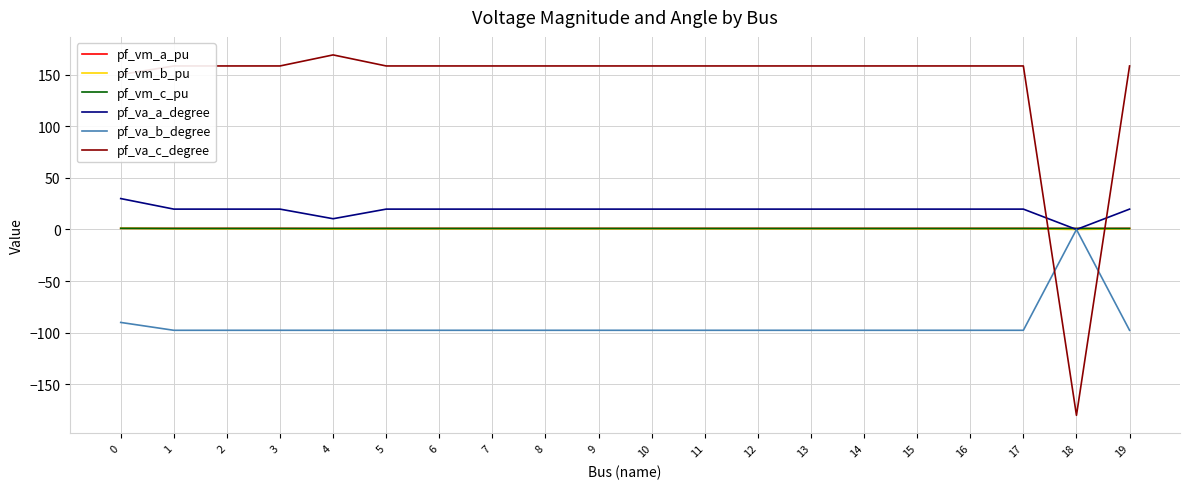

What is the difference between the maximum and minimum values in the pf_va_a_degree series?

29.9